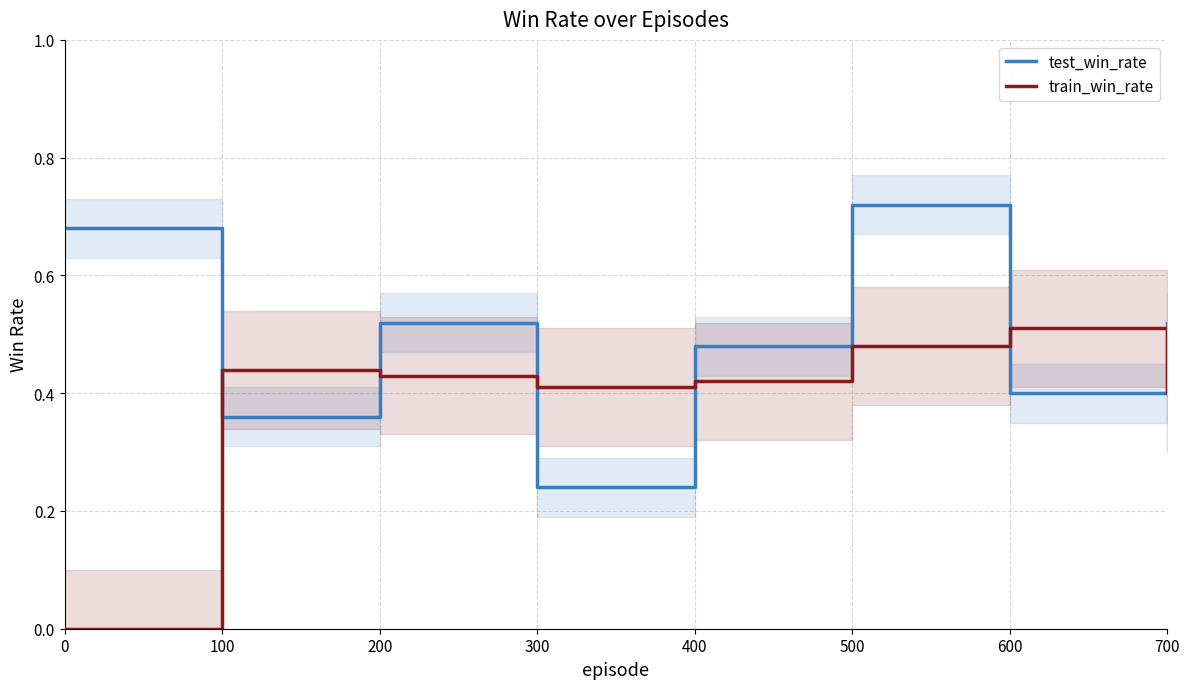

What is the value of the test_win_rate point at the 4th from the left?

0.2